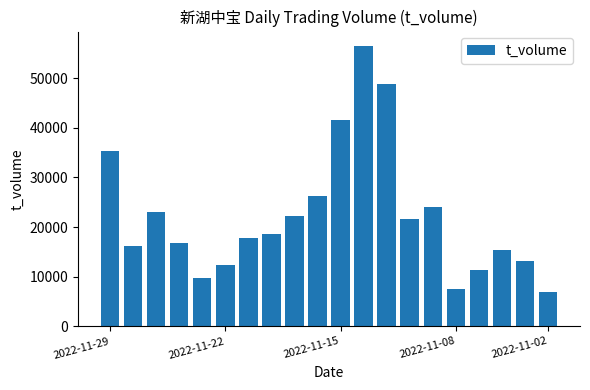

What is the value of the 11th bar from the left?

41482